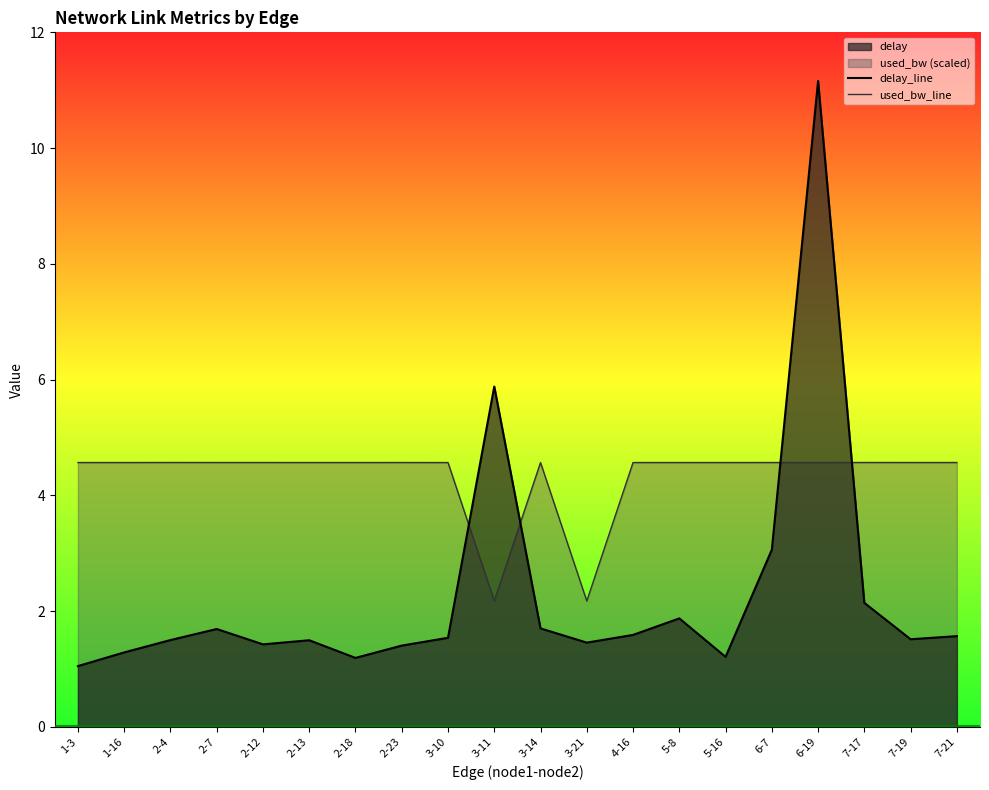

At how many categories does at least one series exceed 5?

2